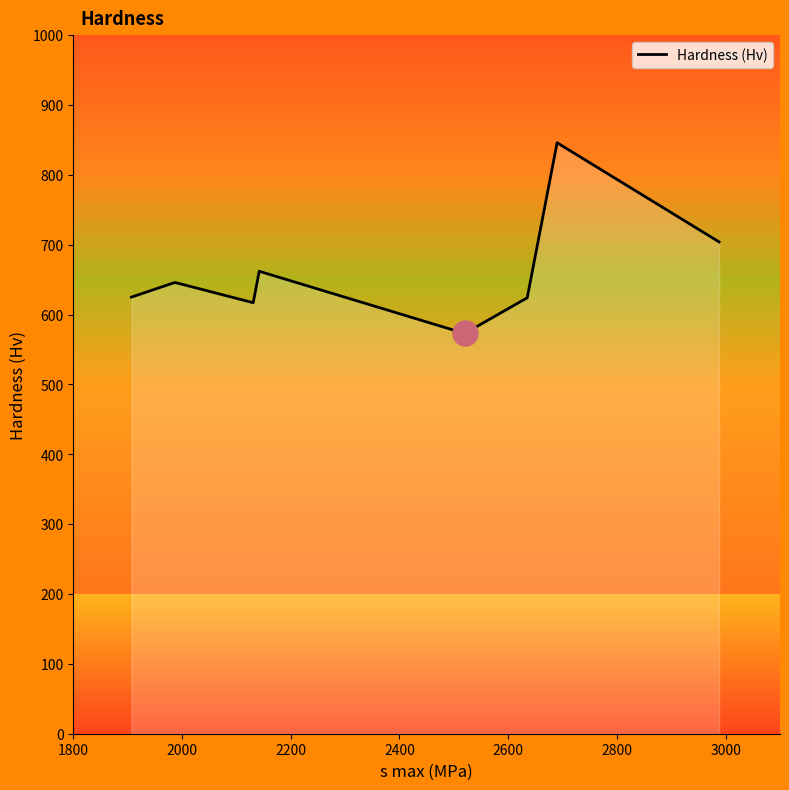

How many interior local valleys (lower than both neighbors) does the data have?

2